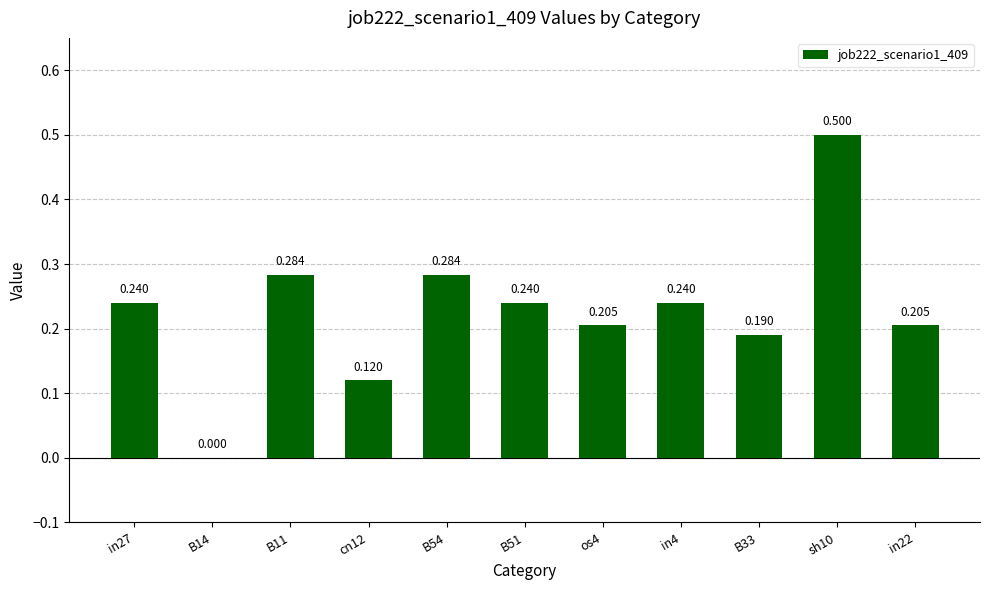

True or false: the data shows 0.0 at B14.

True